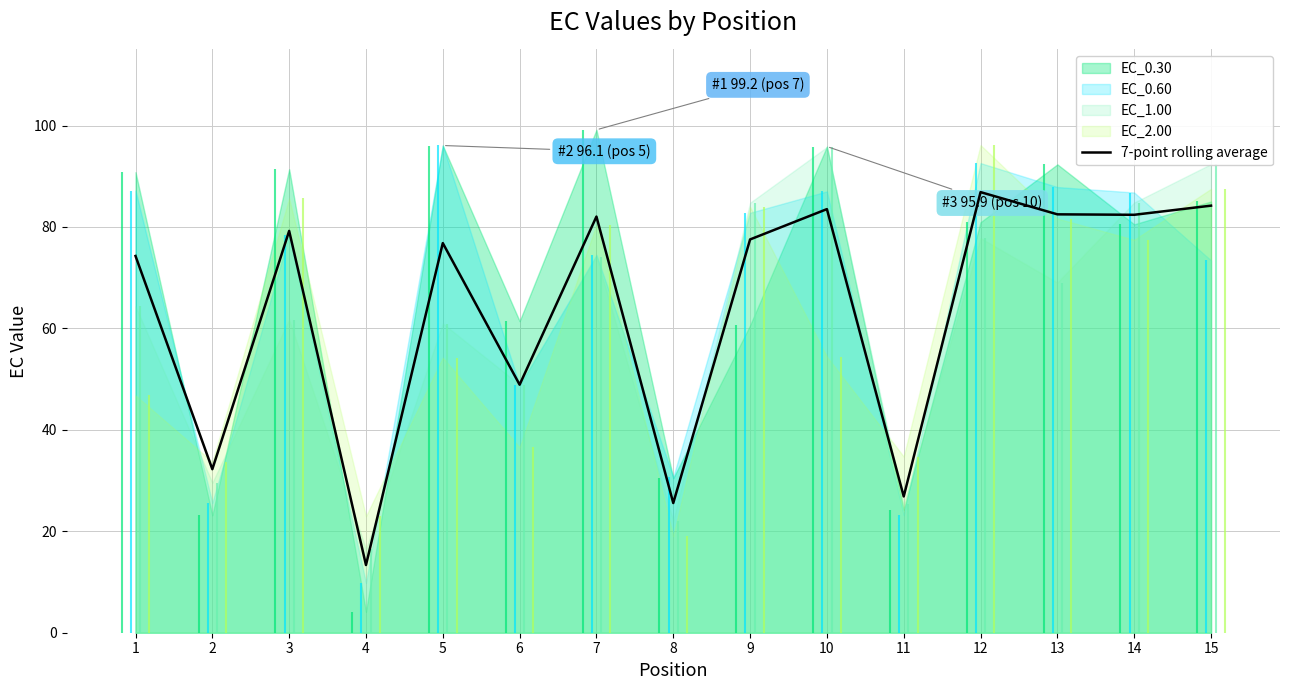

What is the sum of all values?

956.3